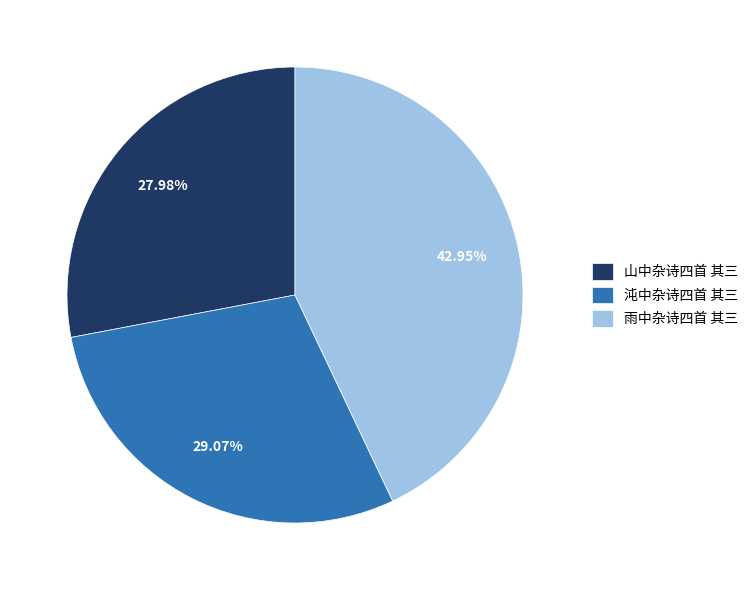

Does 沌中杂诗四首 其三 account for over 50% of the chart?

No